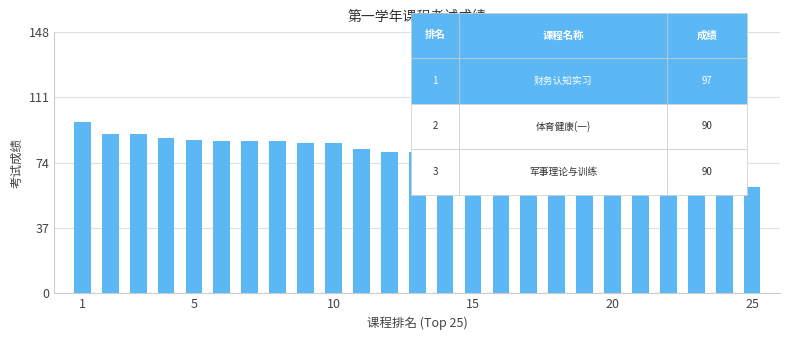

How many bars are there in total?

25